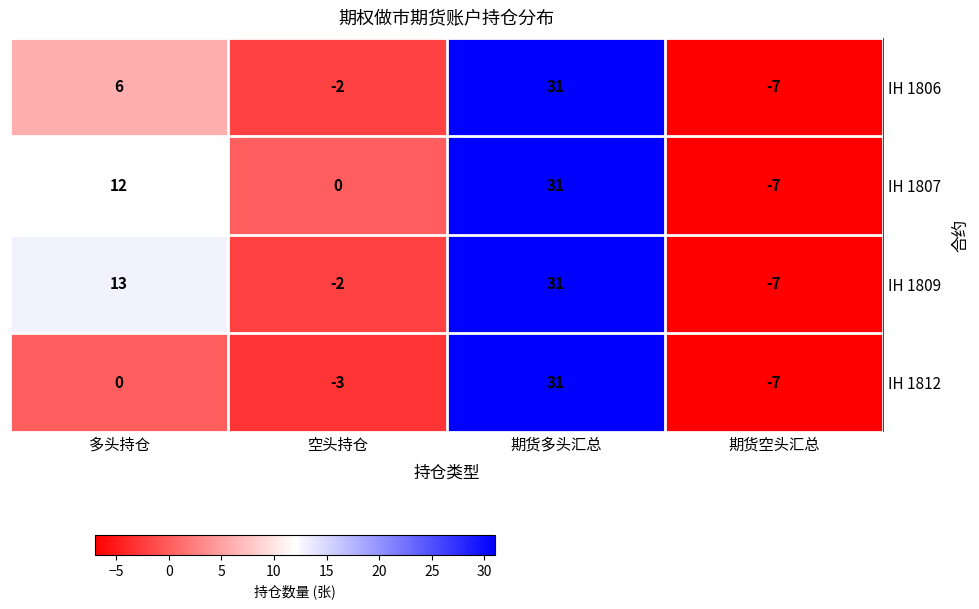

At which category does the chart reach its minimum across all series?

期货空头汇总